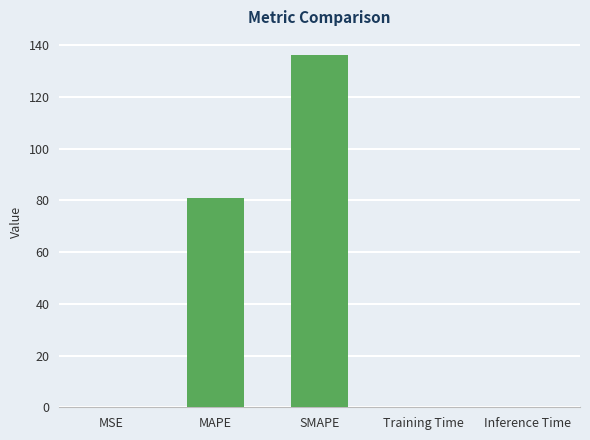

What is the maximum value shown in the chart?

136.4